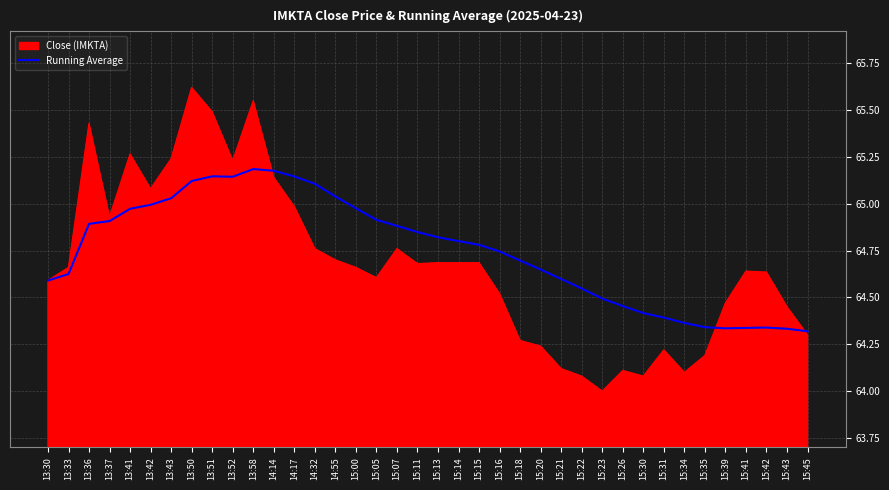

What position from the left is 15:39?

34